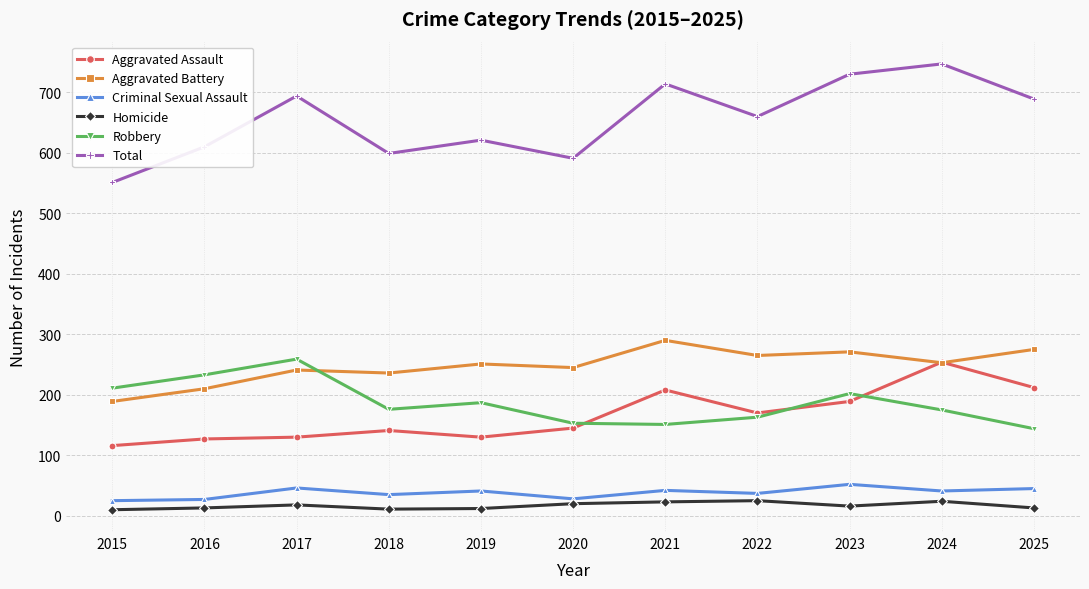

Is the value of Homicide at 2015 greater than the value of Criminal Sexual Assault at 2020?

No